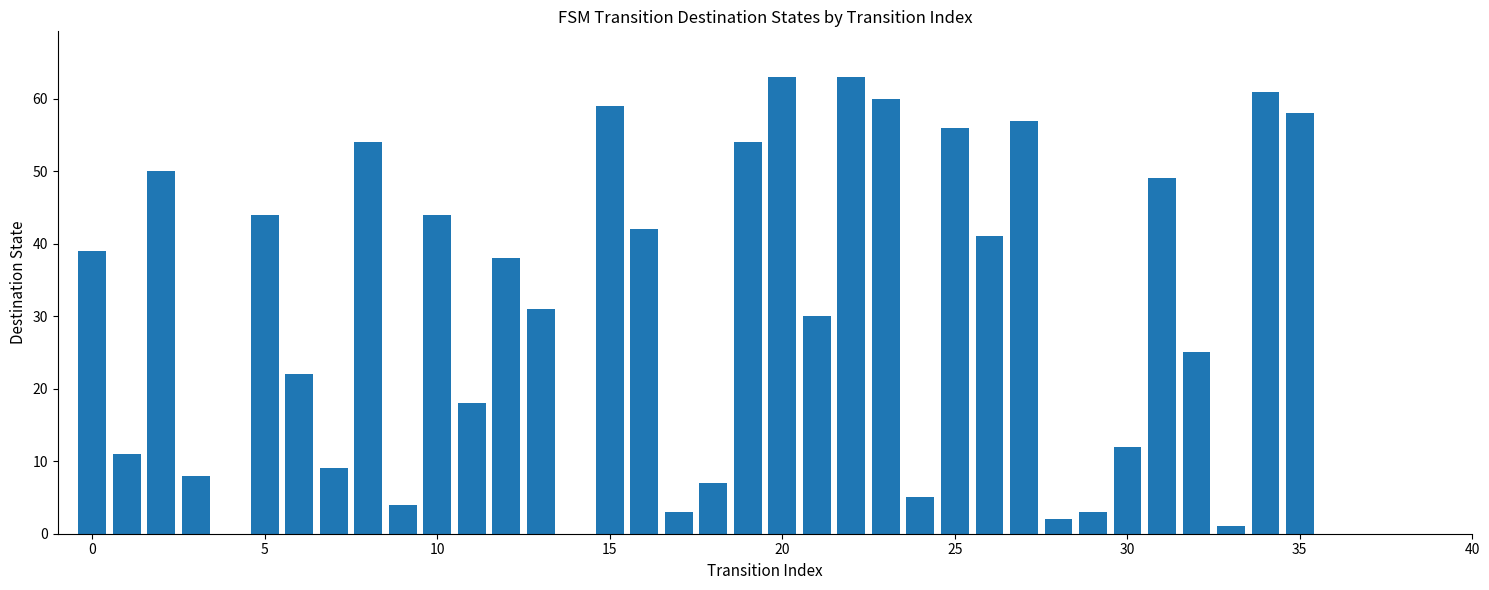

What is the sum of all values?

1123